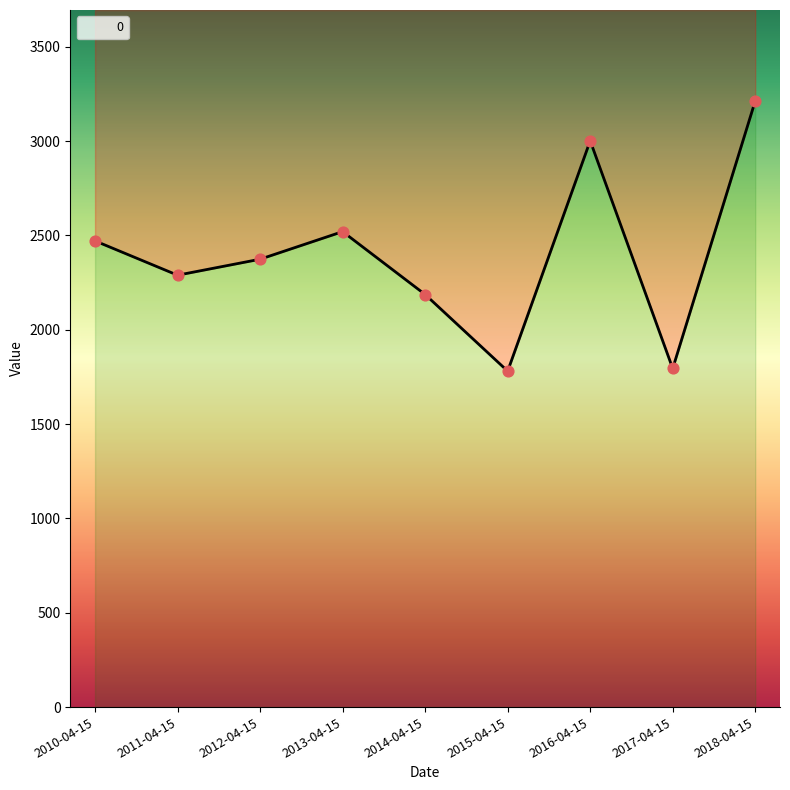

Between 2017-04-15 and 2013-04-15, which is larger?

2013-04-15